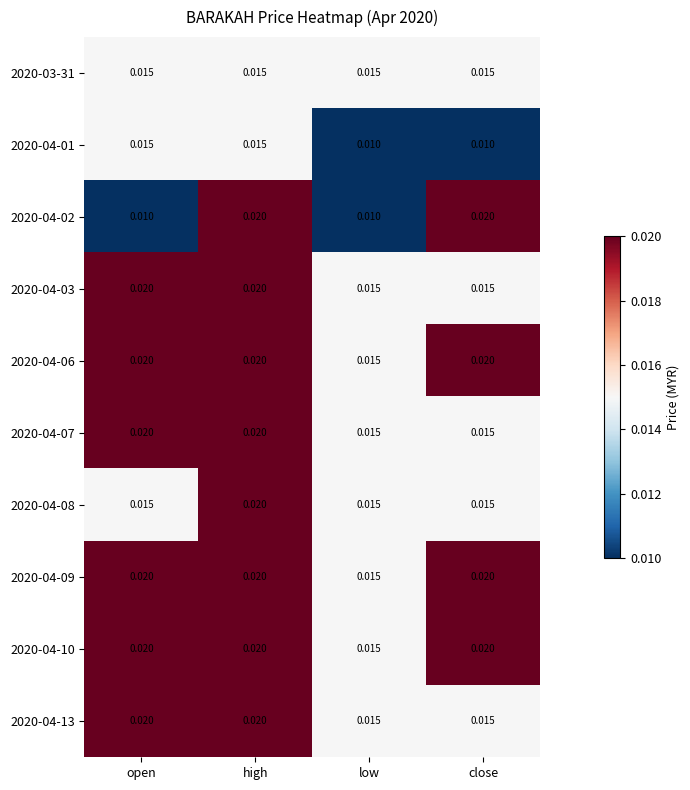

At which category is the sum across all series the highest?

high